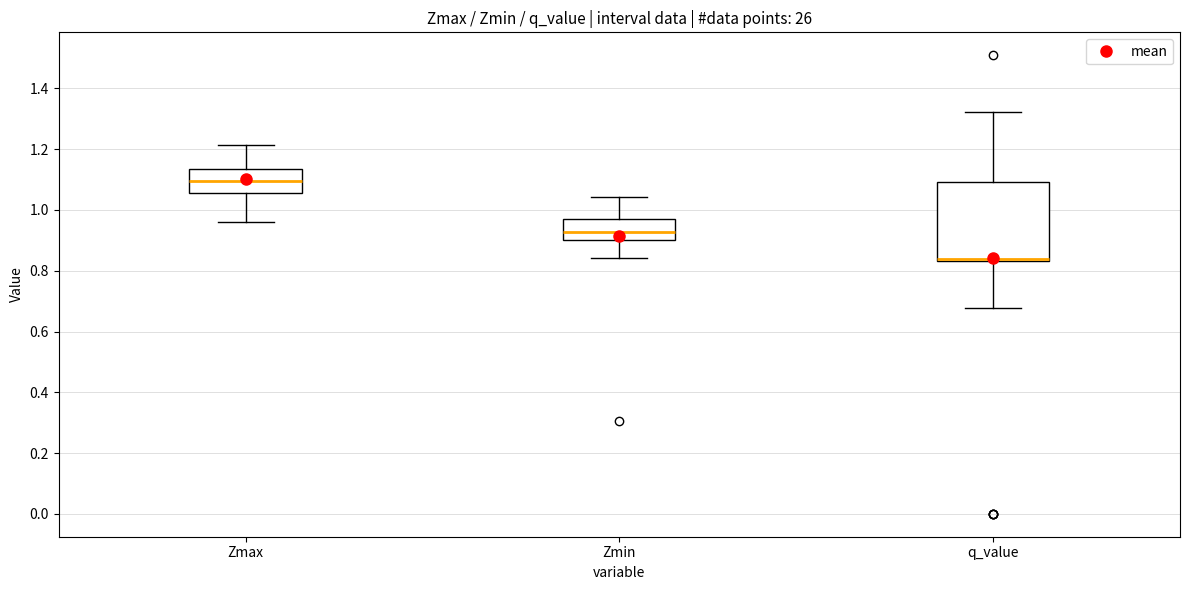

Reading left to right, read every box against the y-axis: the position of its median line, the range the box covers, and the ends of its whiskers. The values are not printed on the chart, so give them approximately, as read against the axis.

Zmax: median 1.10, box 1.06 to 1.14, whiskers 0.96 to 1.22
Zmin: median 0.92, box 0.90 to 0.98, whiskers 0.84 to 1.04
q_value: median 0.84 (just above the box's lower edge), box 0.84 to 1.10, whiskers 0.68 to 1.32